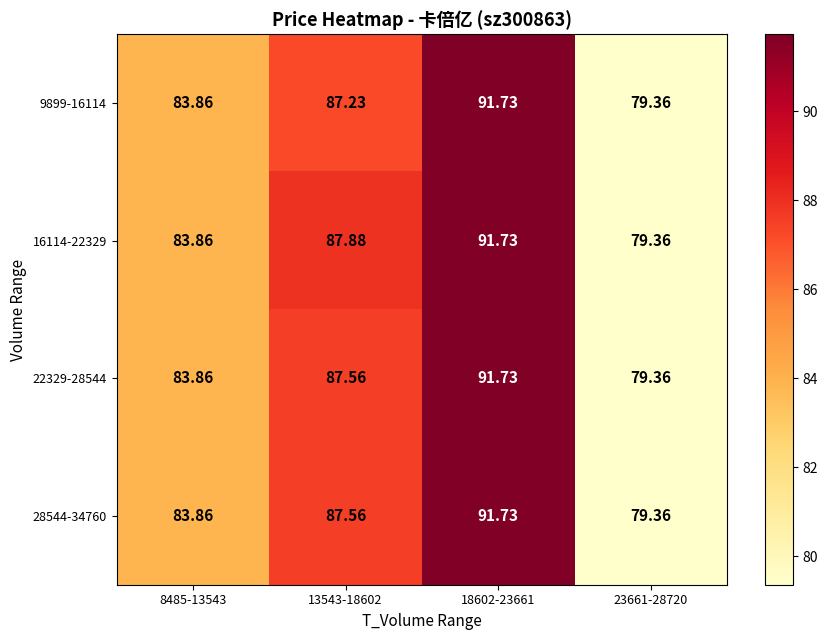

How many series are shown in this chart?

4